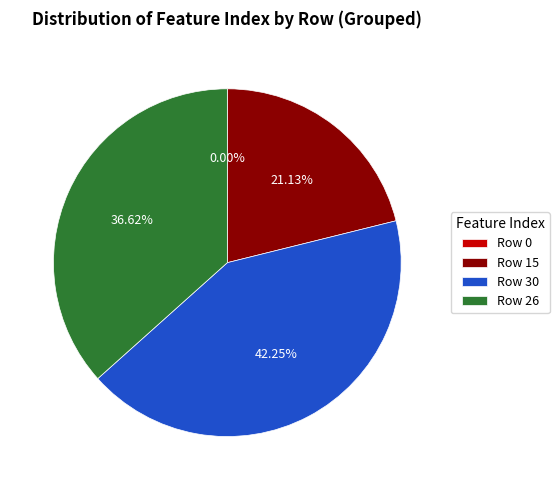

To the nearest percent, what portion does 15 represent?

21%